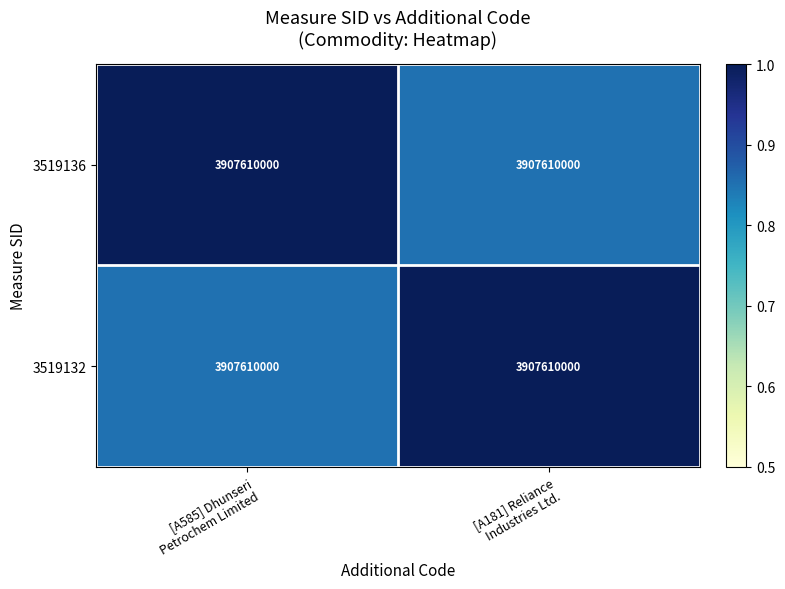

What is the total value across all series at [A585] Dhunseri
Petrochem Limited?

1.9